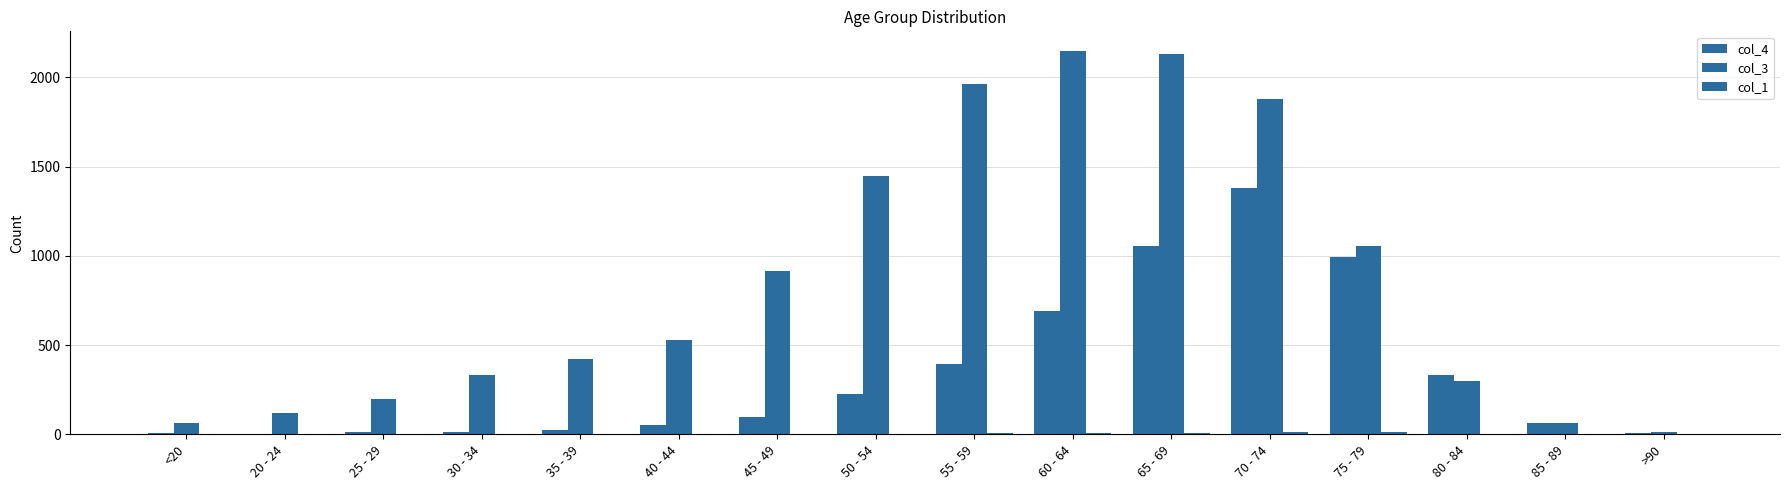

Rank the series at 85 - 89 from lowest to highest value.

col_1, col_3, col_4